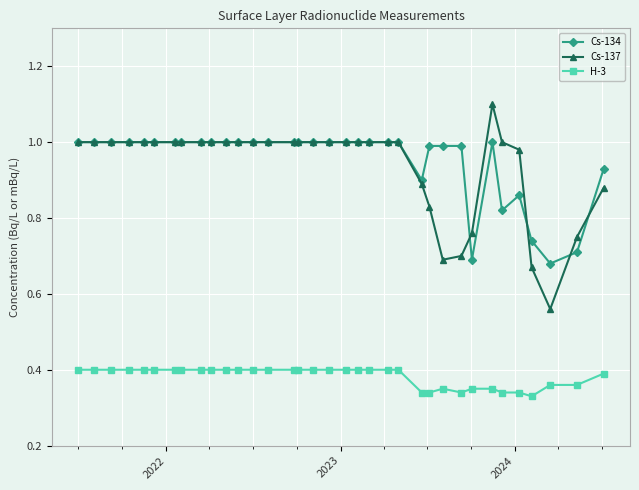

Count the number of data series in this chart.

3